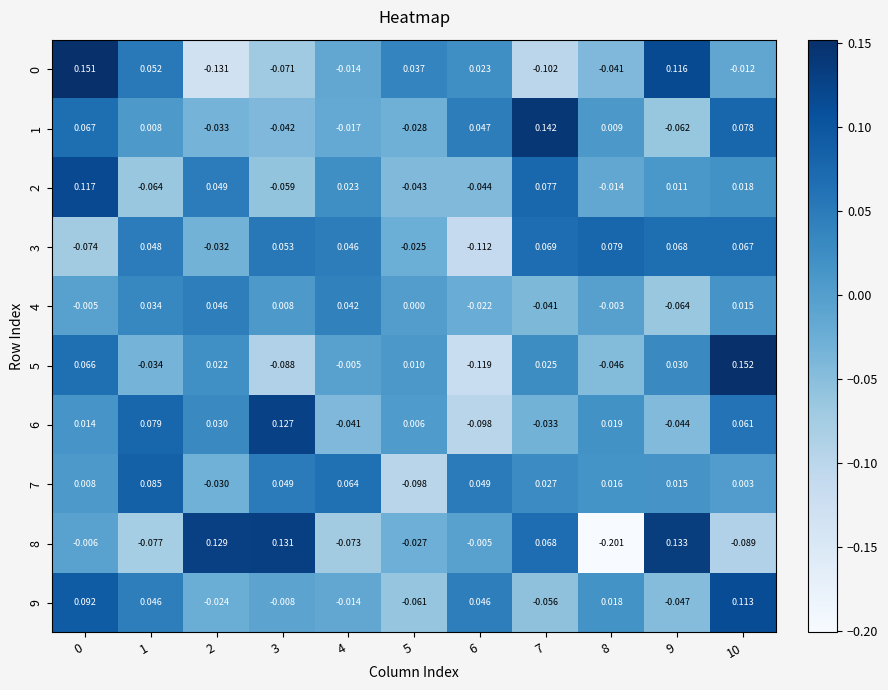

Is the value of 1 at 3 greater than the value of 9 at 2?

No